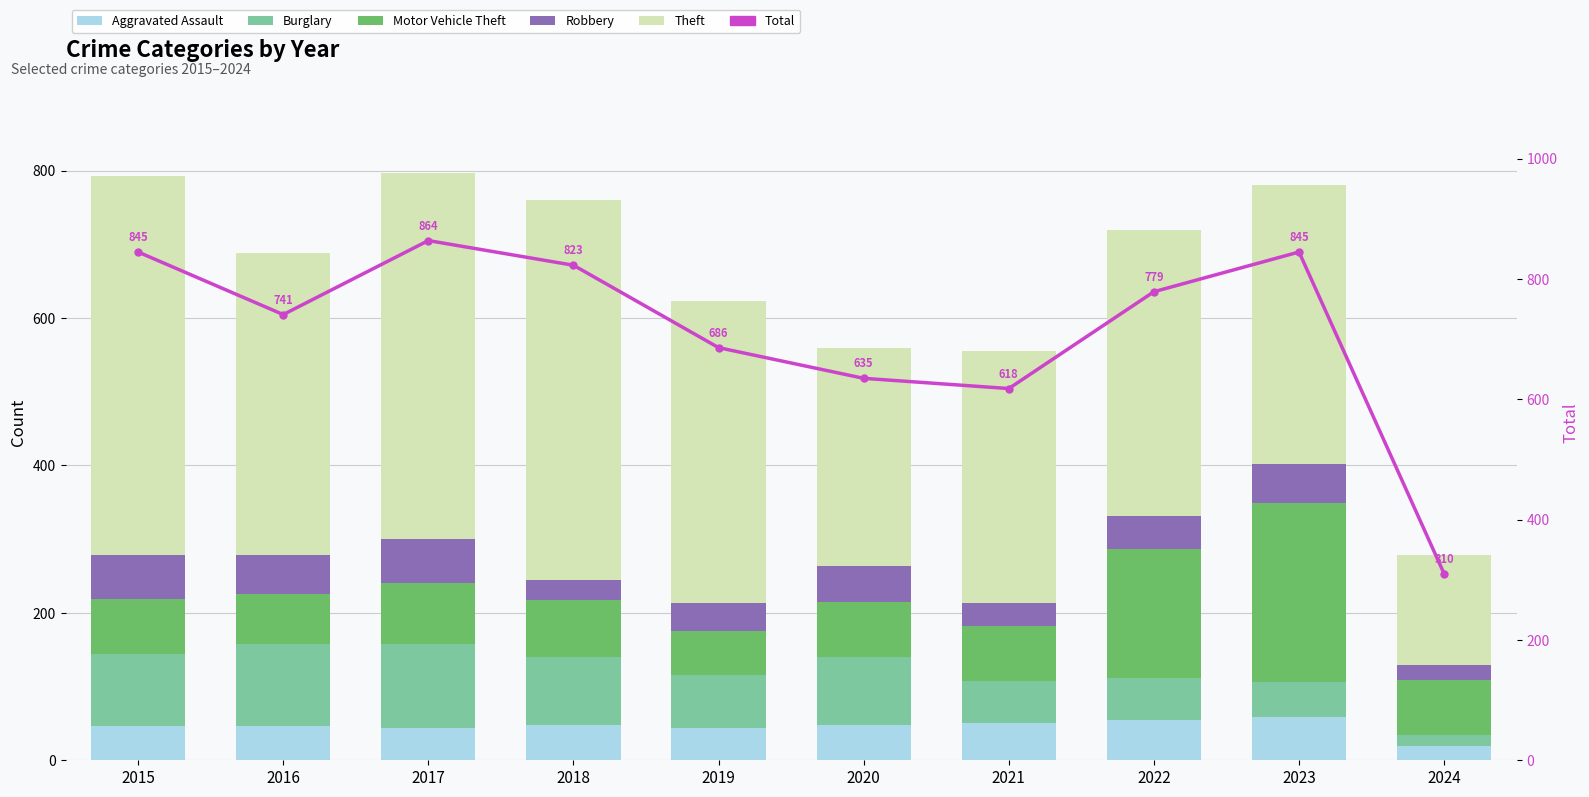

At how many categories does at least one series exceed 661?

7